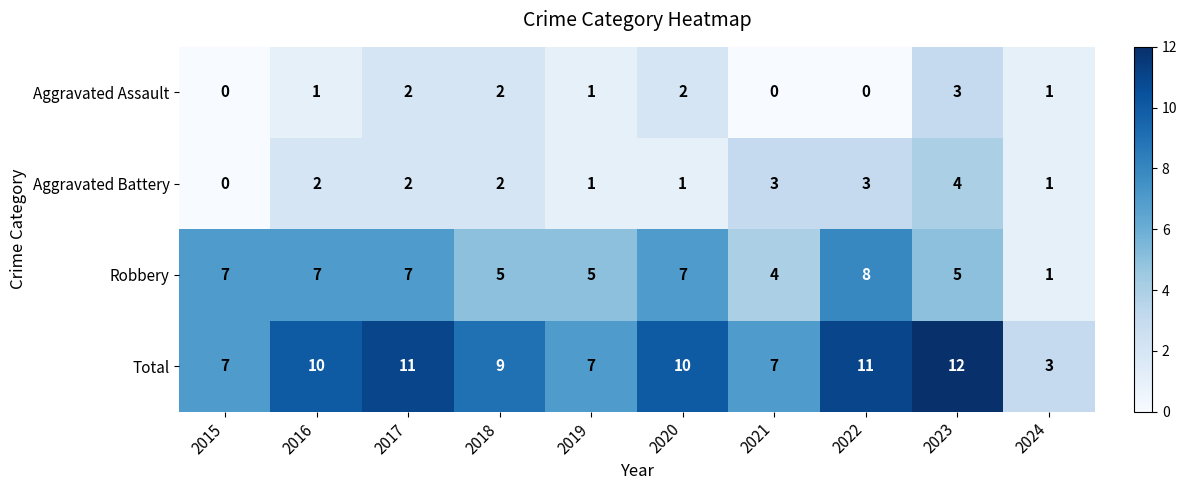

The value of Aggravated Assault at 2017 is 3. True or false?

False